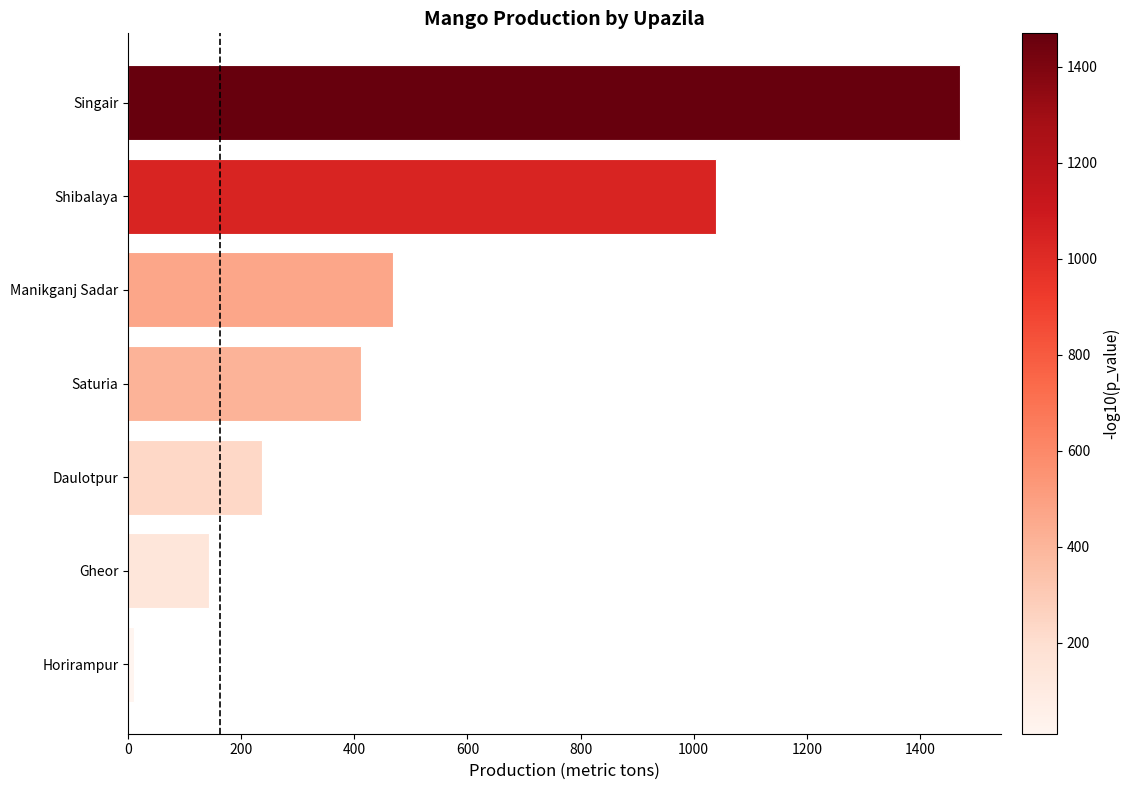

Which has a higher value, Saturia or Daulotpur?

Saturia